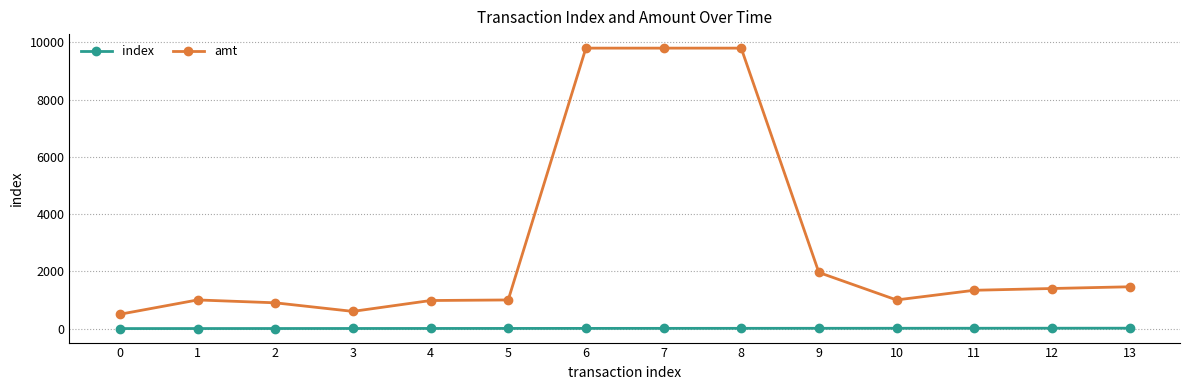

What is the sum of all index values?

91.0